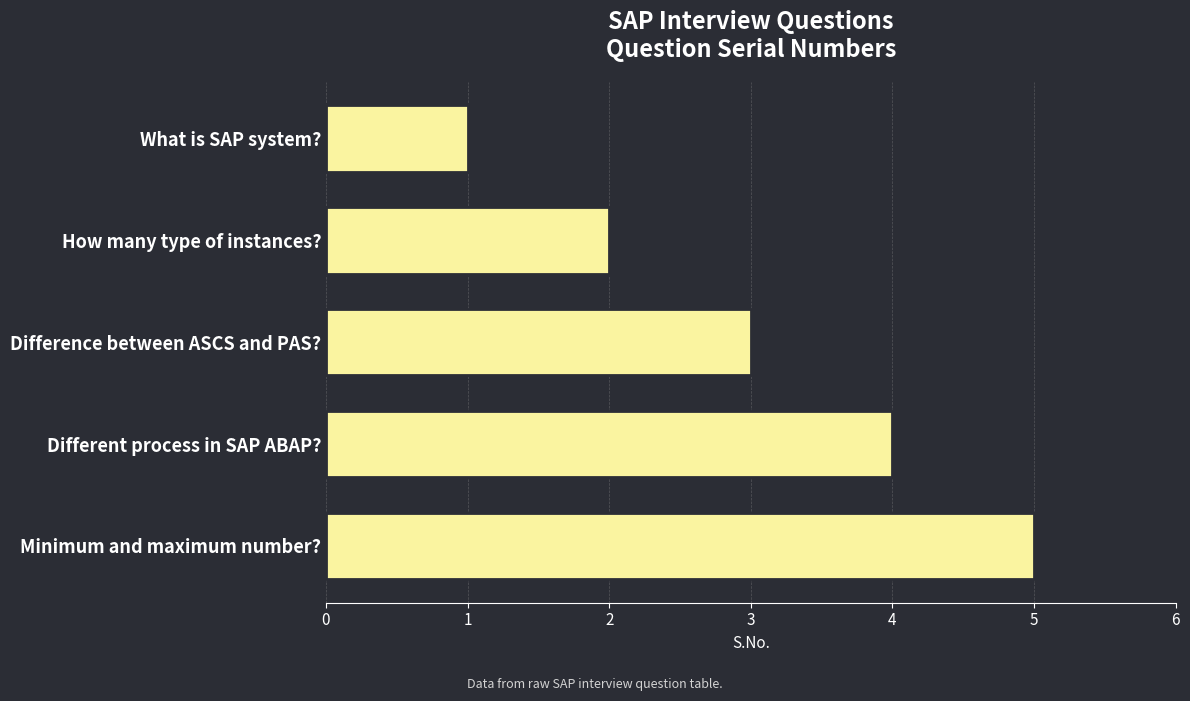

Where is the data nearest to the value 3?

Difference between ASCS and PAS?